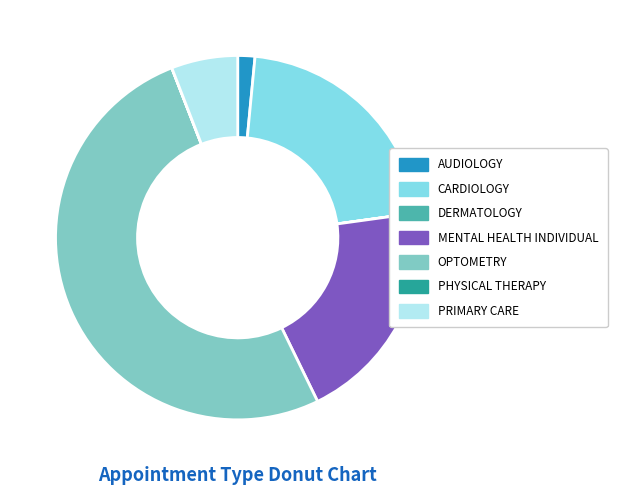

Which slice is the largest?

OPTOMETRY